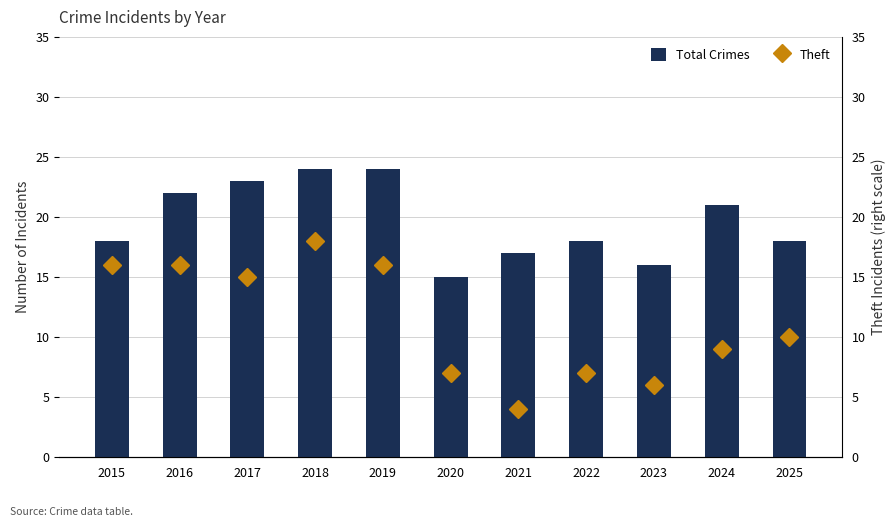

What is the difference between the second highest and minimum values in the Theft series?

12